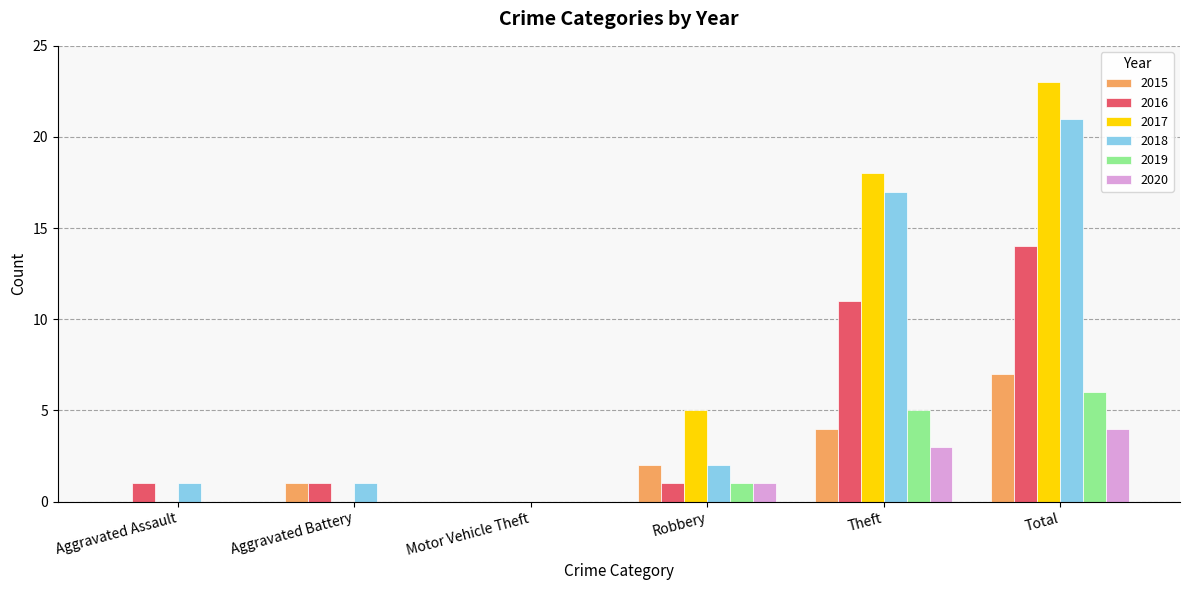

Is the value of 2020 at Theft greater than the value of 2018 at Aggravated Battery?

Yes